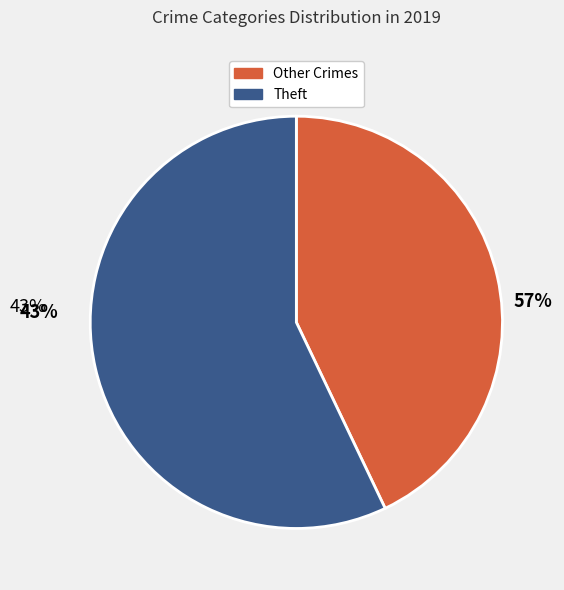

Is there any slice that represents more than half of the pie?

Yes